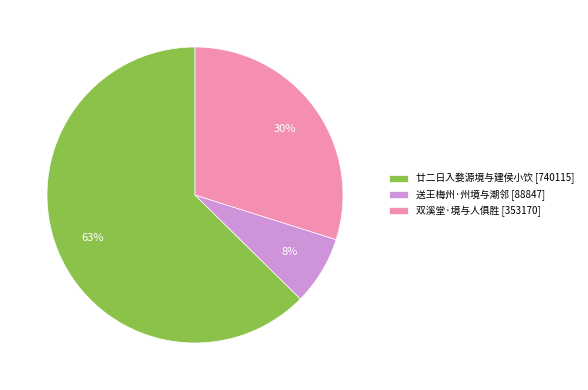

Is the sum of 双溪堂·境与人俱胜 [353170] and 送王梅州·州境与潮邻 [88847] greater than half?

No